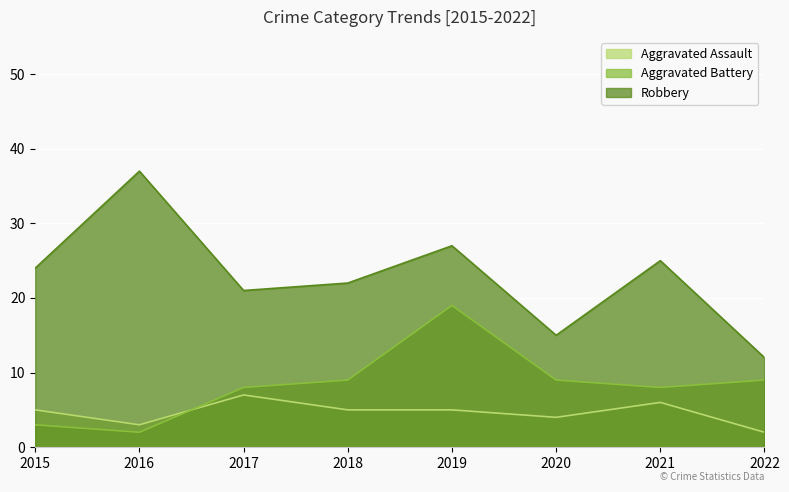

Reading left to right, extract all data points from this chart.

Aggravated Assault: 2015=5	2016=3	2017=7	2018=5	2019=5	2020=4	2021=6	2022=2
Aggravated Battery: 2015=3	2016=2	2017=8	2018=9	2019=19	2020=9	2021=8	2022=9
Robbery: 2015=24	2016=37	2017=21	2018=22	2019=27	2020=15	2021=25	2022=12